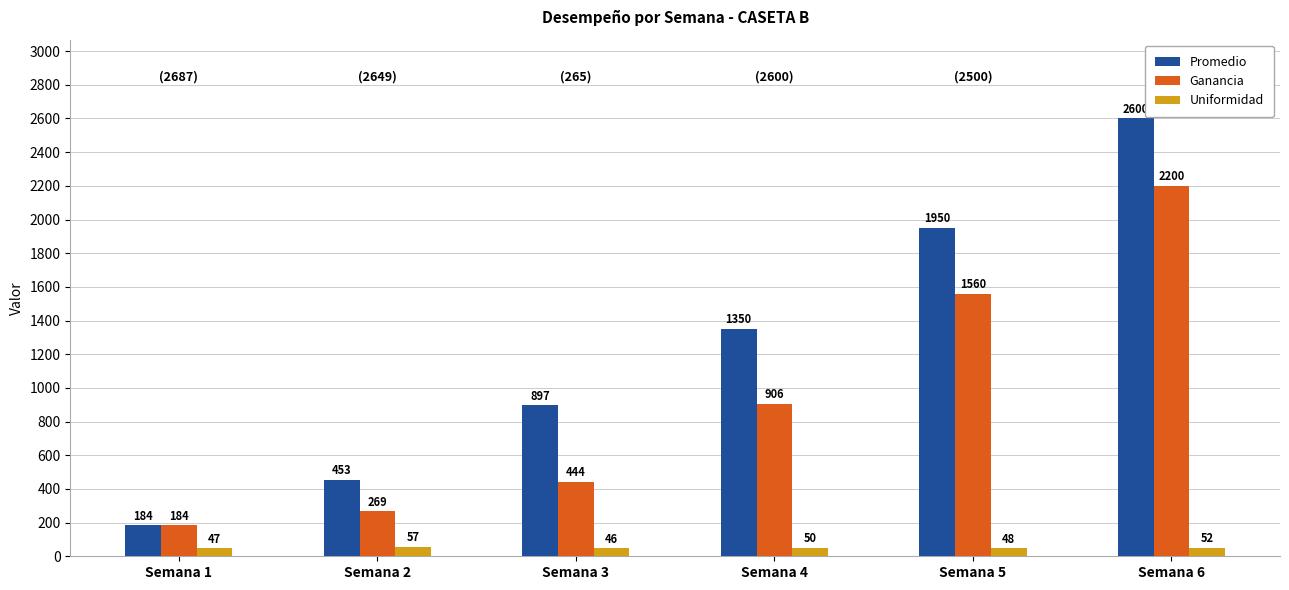

Which category has the lowest value in the Uniformidad series?

Semana 3